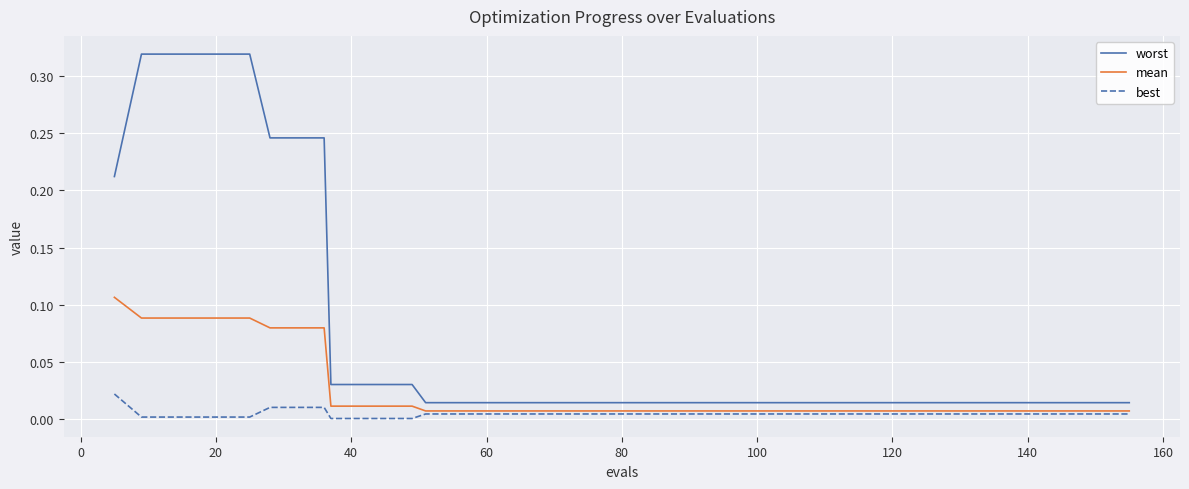

Does the chart have visible grid lines?

Yes